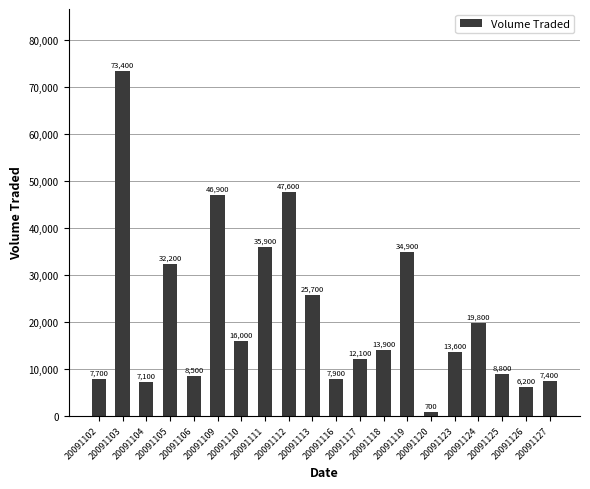

Which has a higher value, 20091125 or 20091106?

20091125